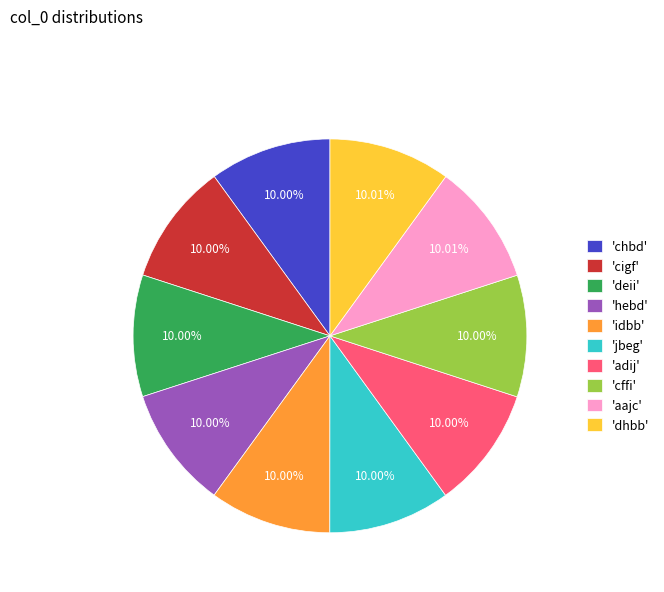

How many slices are in this pie chart?

10